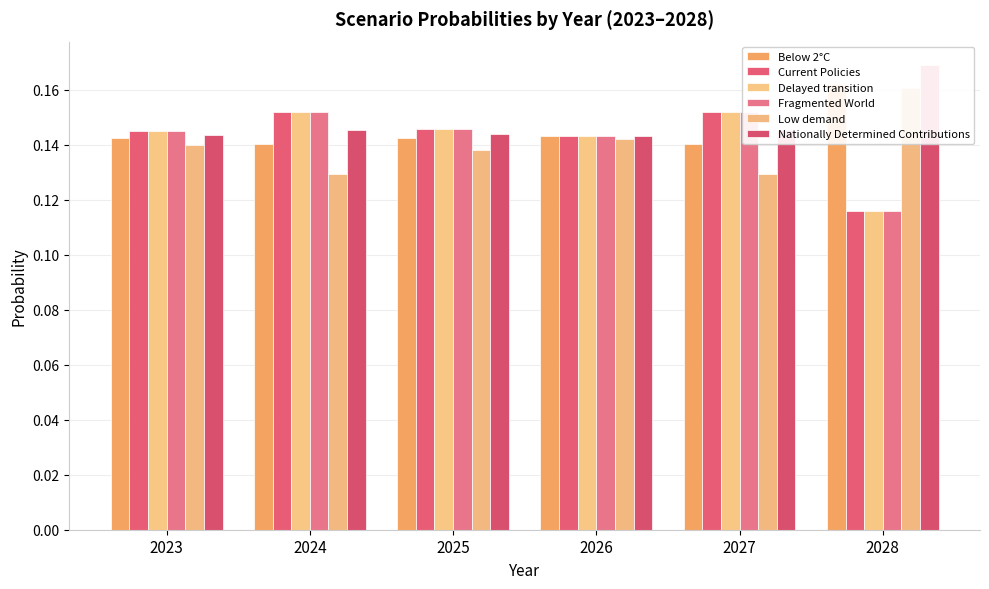

Reading right to left, transcribe all the data shown in this chart.

Below 2°C: 0.2	0.1	0.1	0.1	0.1	0.1
Current Policies: 0.1	0.2	0.1	0.1	0.2	0.1
Delayed transition: 0.1	0.2	0.1	0.1	0.2	0.1
Fragmented World: 0.1	0.2	0.1	0.1	0.2	0.1
Low demand: 0.2	0.1	0.1	0.1	0.1	0.1
Nationally Determined Contributions: 0.2	0.1	0.1	0.1	0.1	0.1